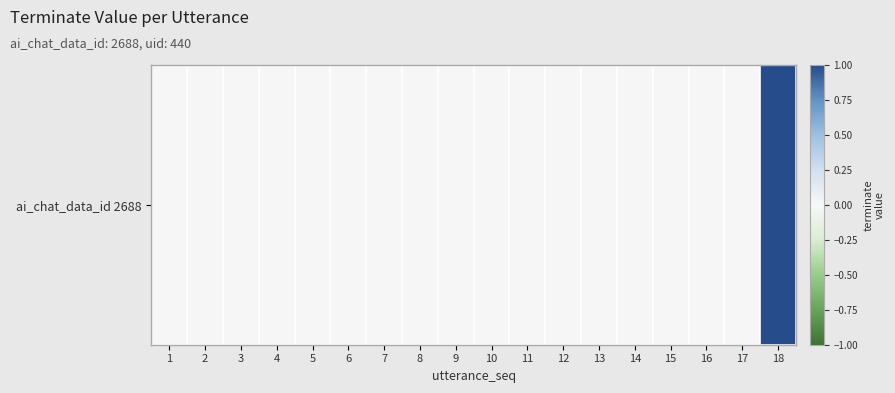

How many values are between 0 and 1?

18